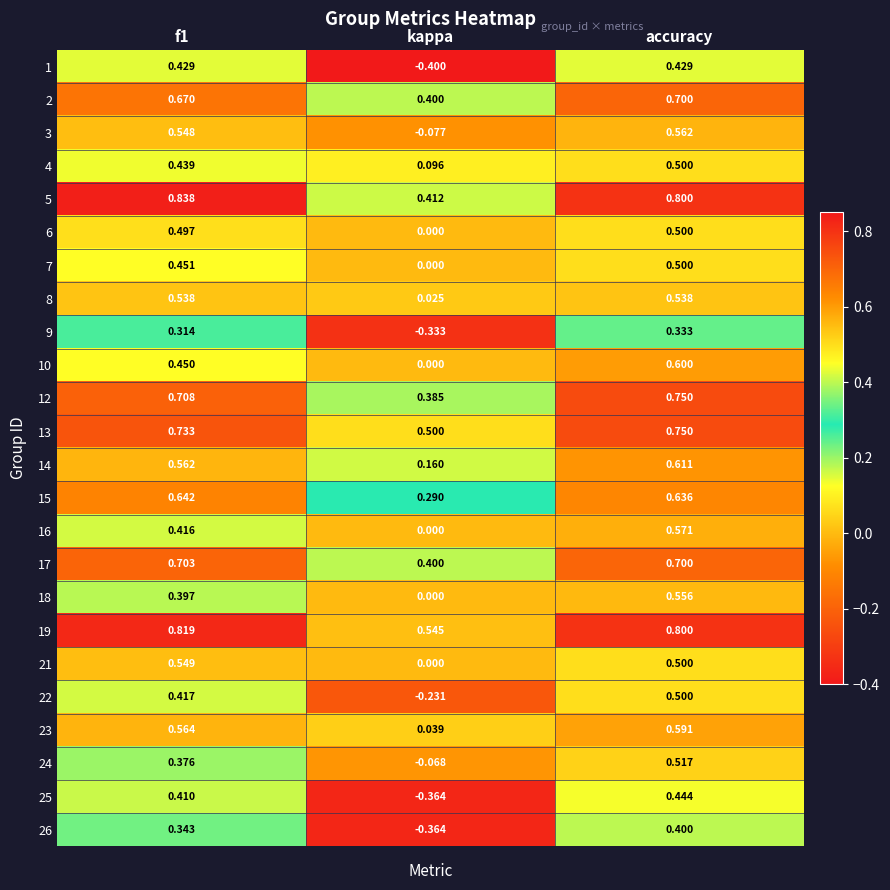

At which category is the sum across all series the highest?

accuracy